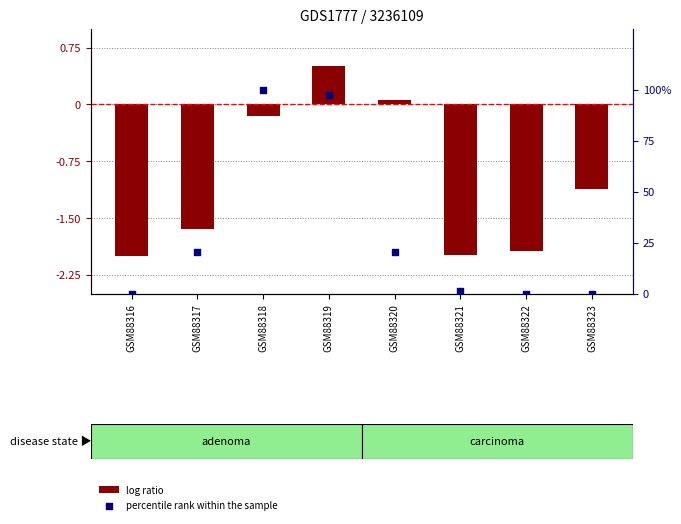

Which series contains the lowest Y value?

log ratio